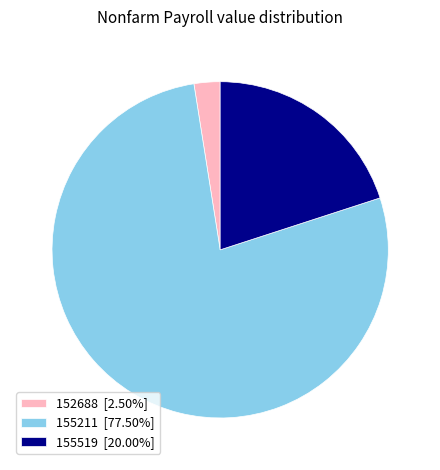

Is the sum of 155211 [77.50%] and 152688 [2.50%] greater than half?

Yes